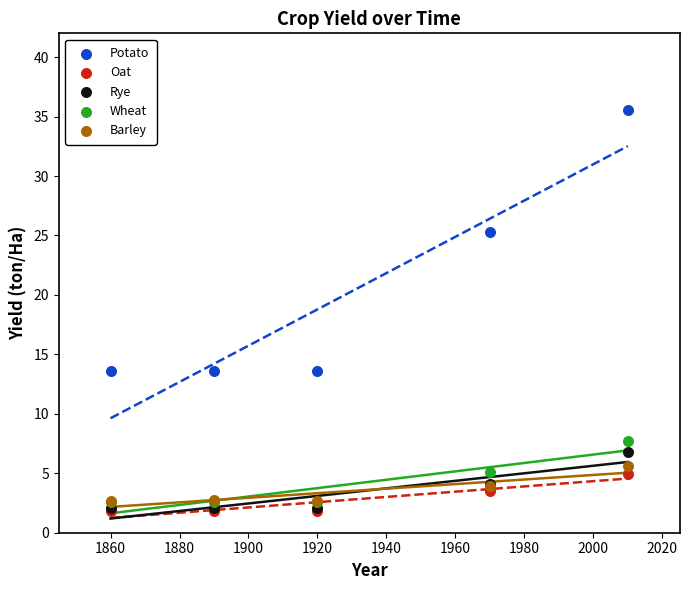

Which series reaches the maximum Y coordinate?

Potato